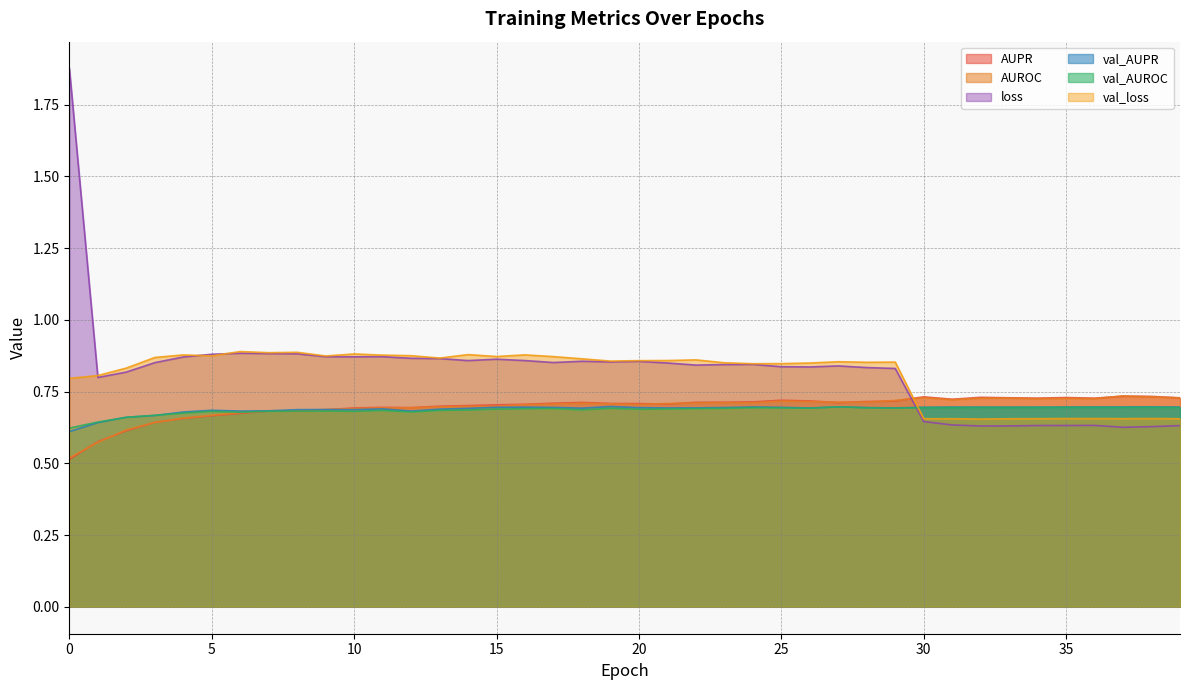

At 36, list the series in order from largest to smallest.

AUPR, AUROC, val_AUPR, val_AUROC, val_loss, loss